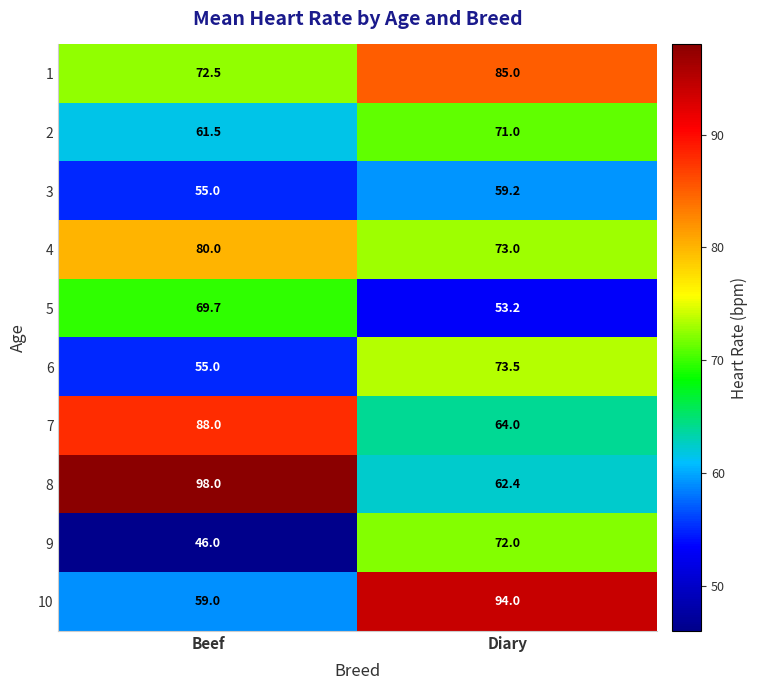

The value of 1 at Beef is 32.4. True or false?

False